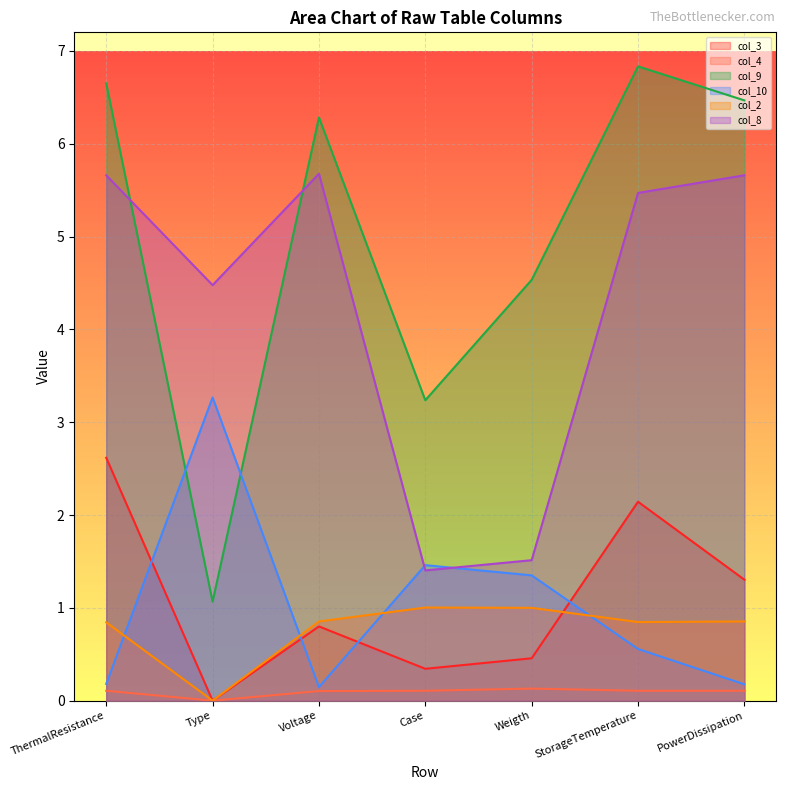

What is the difference between the col_10 values at Case and Type?

1.8